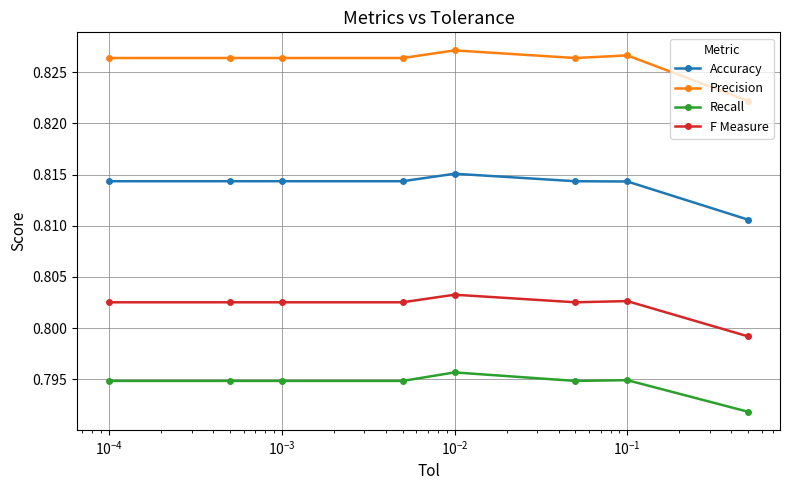

Which series has the largest total across all categories?

Precision